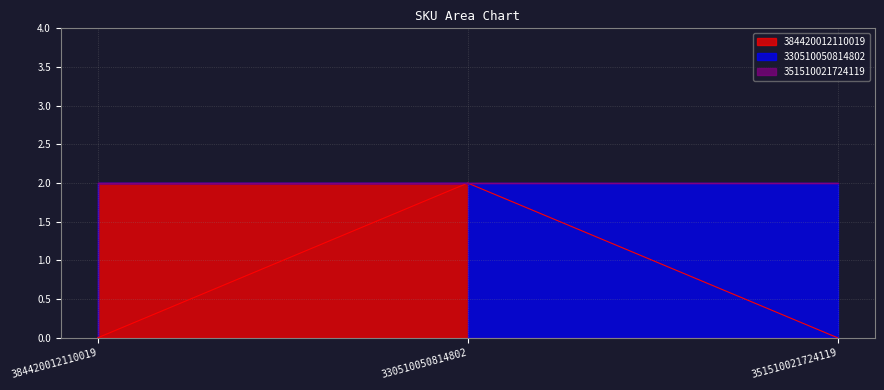

Where is 351510021724119 nearest to the value 0?

384420012110019